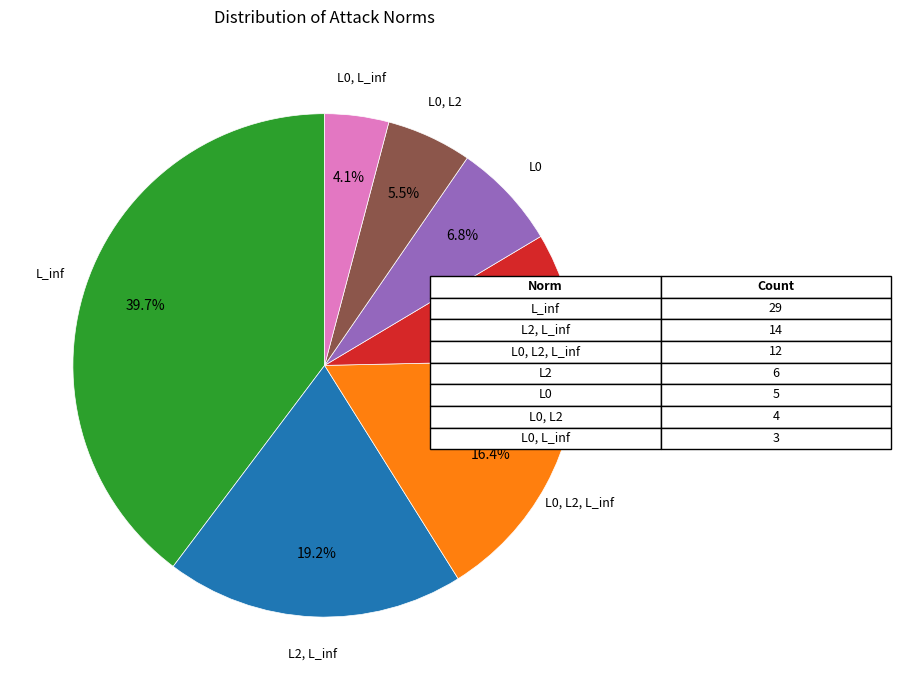

Does any single category account for the majority?

No